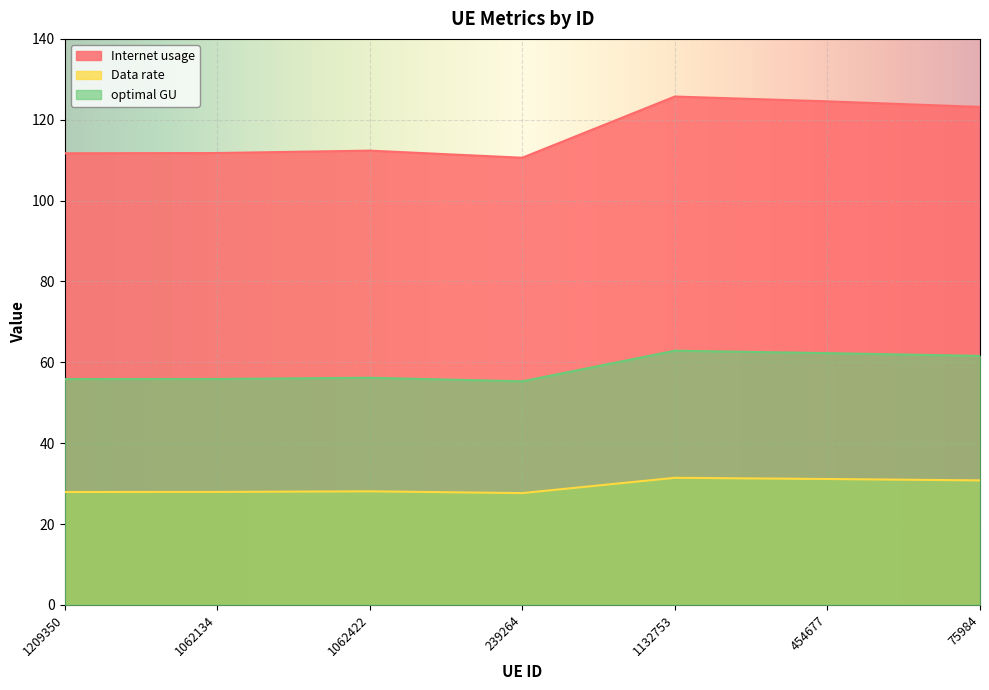

What is the difference between the maximum and minimum values in the optimal GU series?

7.6